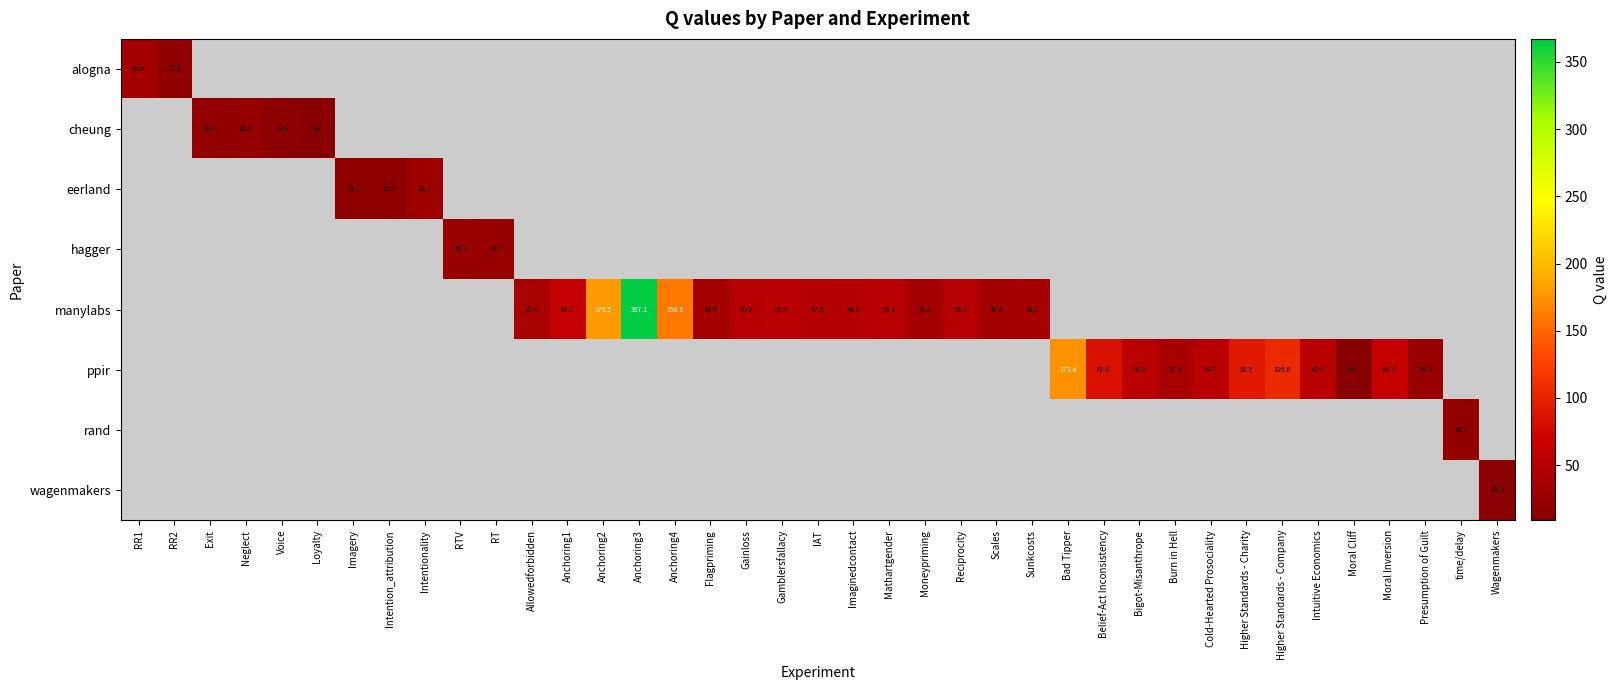

At how many categories does at least one series exceed 313?

1